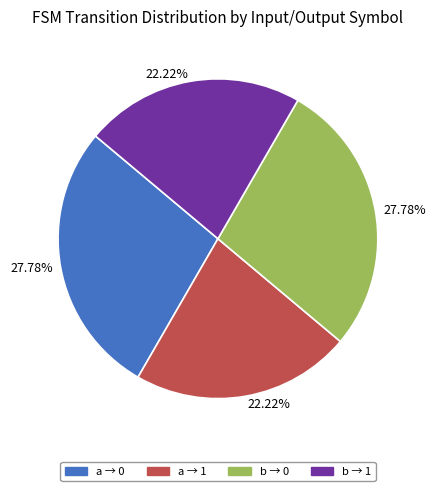

Is there any slice that represents more than half of the pie?

No